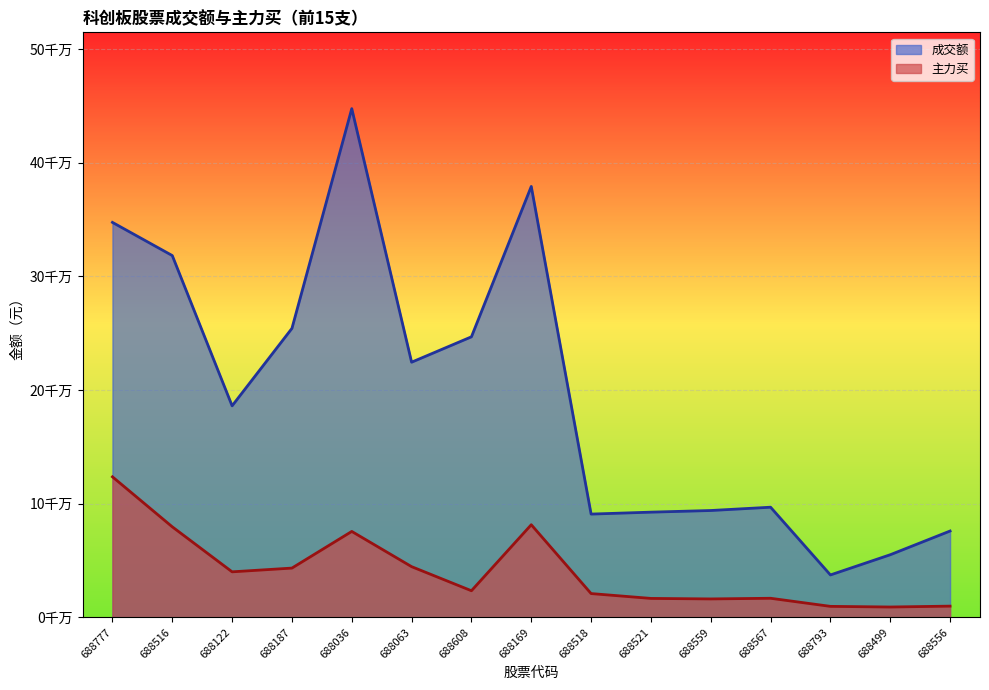

At which category is the sum across all series the highest?

688036